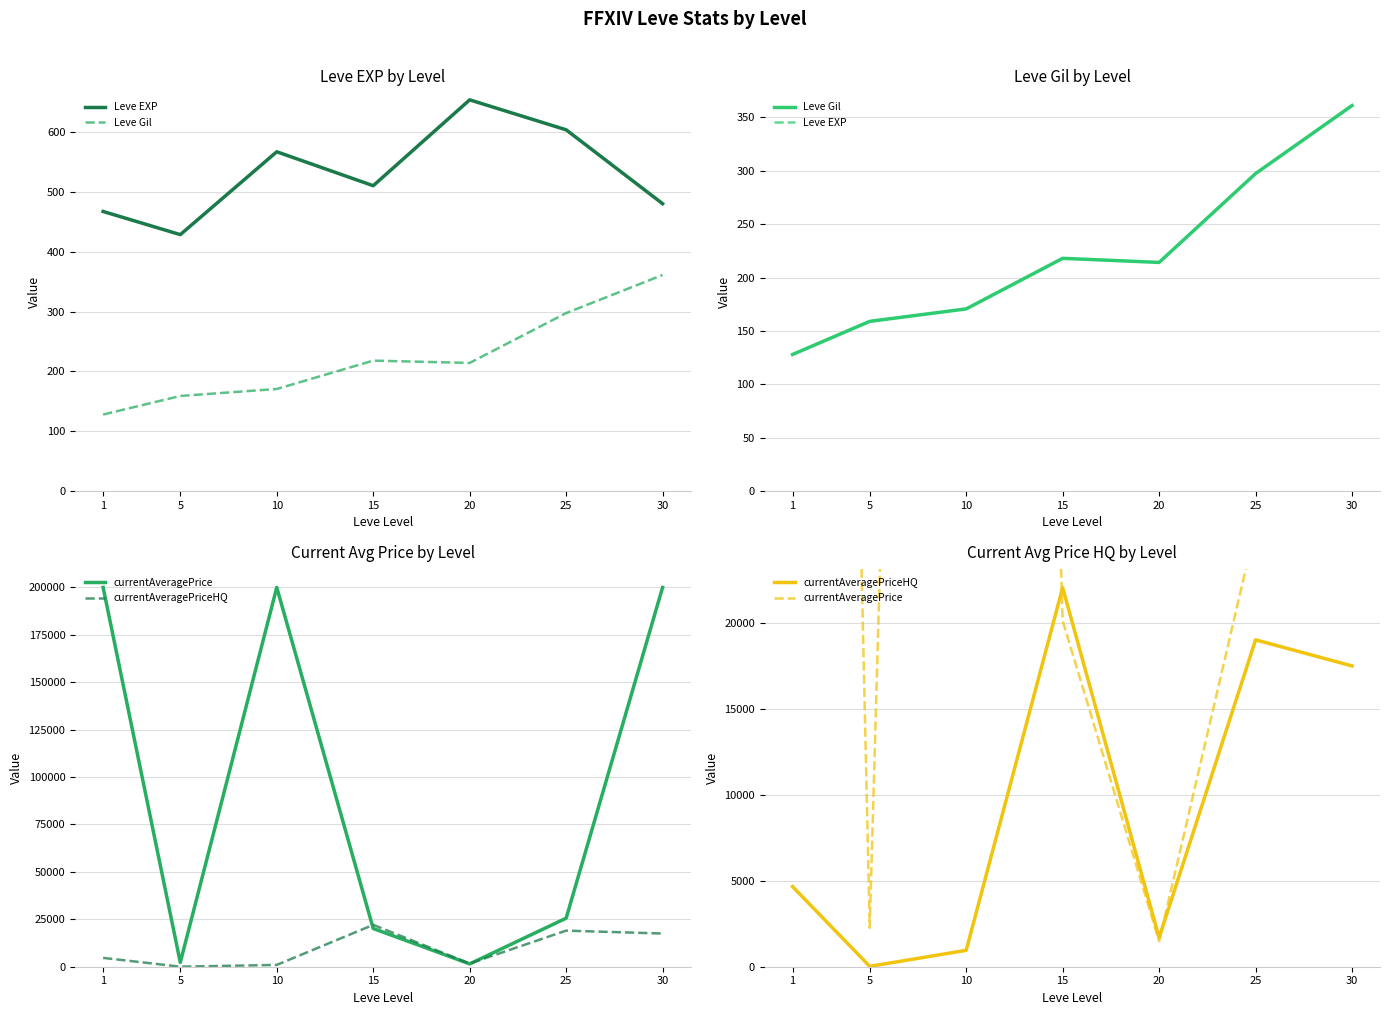

Which series has the largest total across all categories?

currentAveragePrice